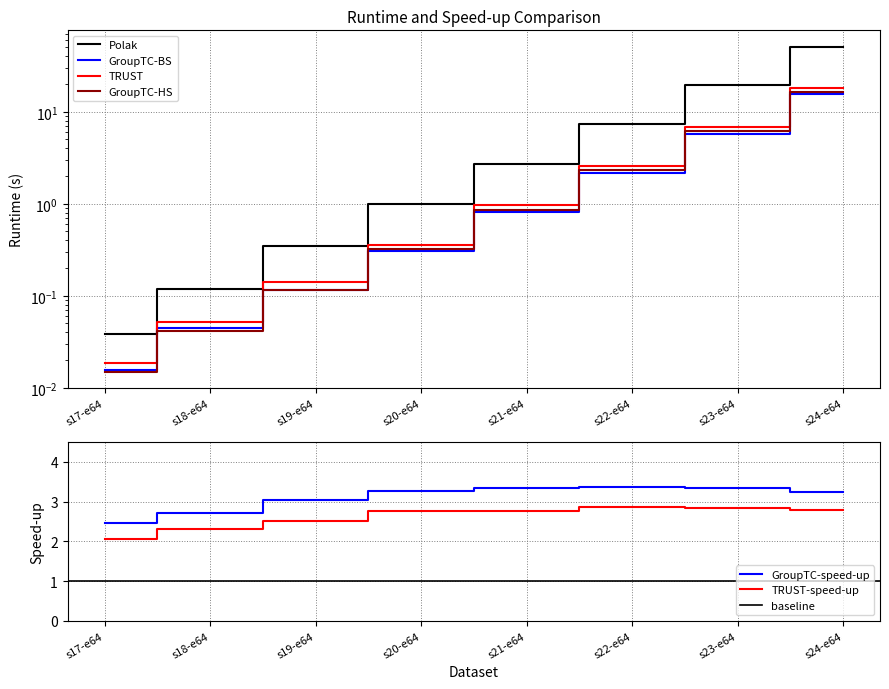

What is the label of the 5th point from the left?

s21-e64